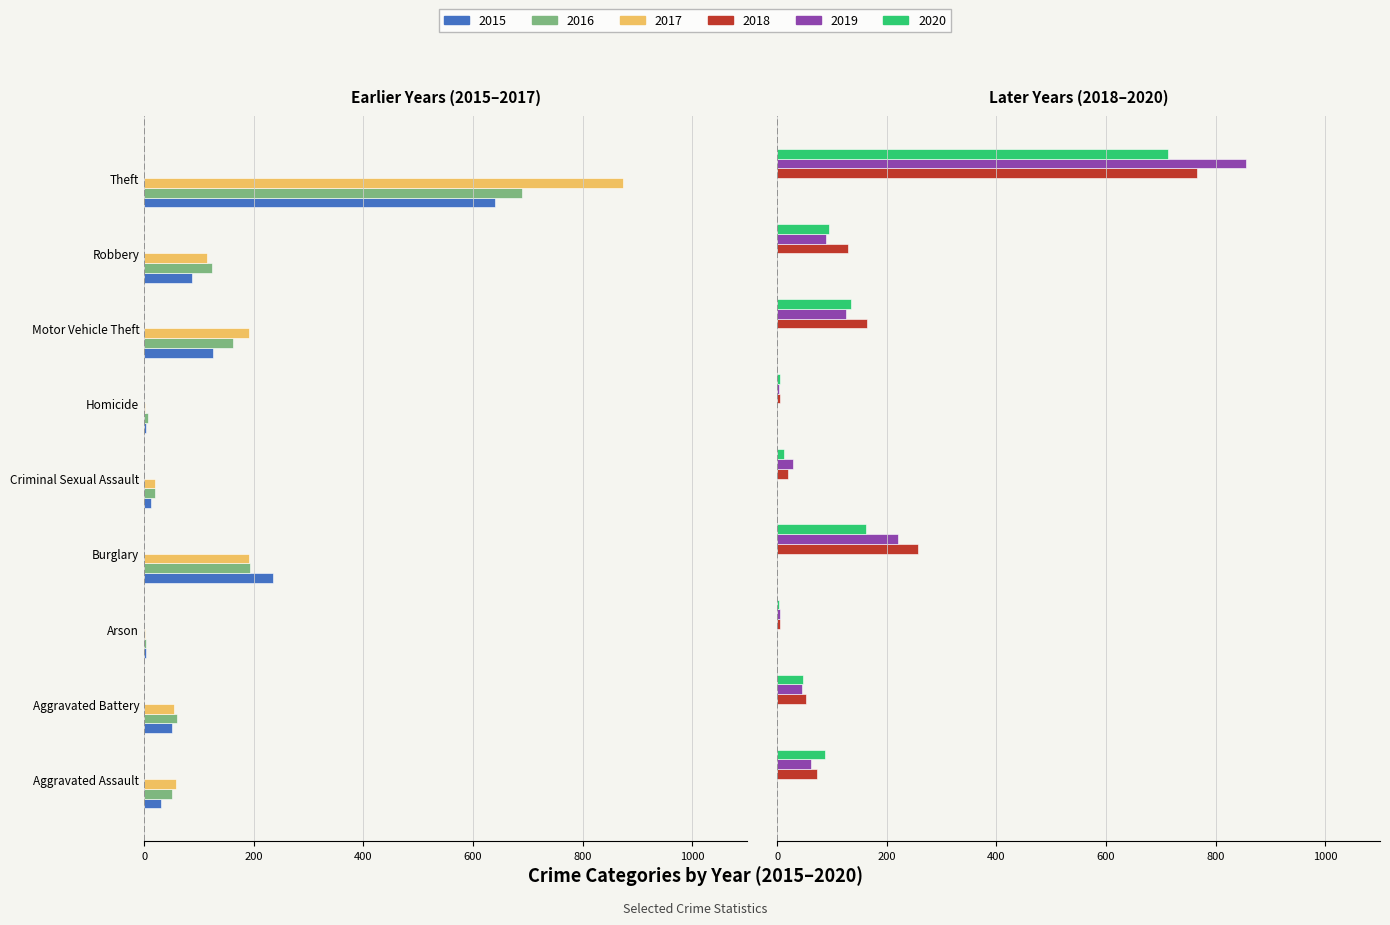

What is the total value across all series at Motor Vehicle Theft?

-56